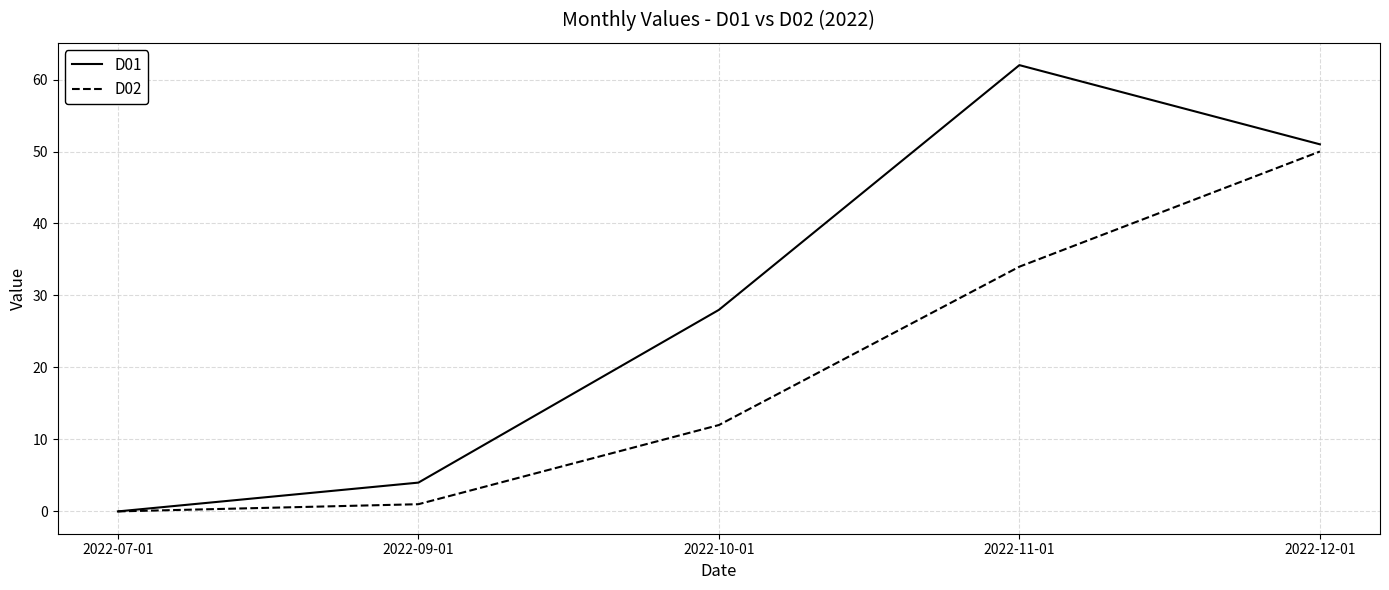

What is the spread (max minus min) of values at 2022-10-01?

16